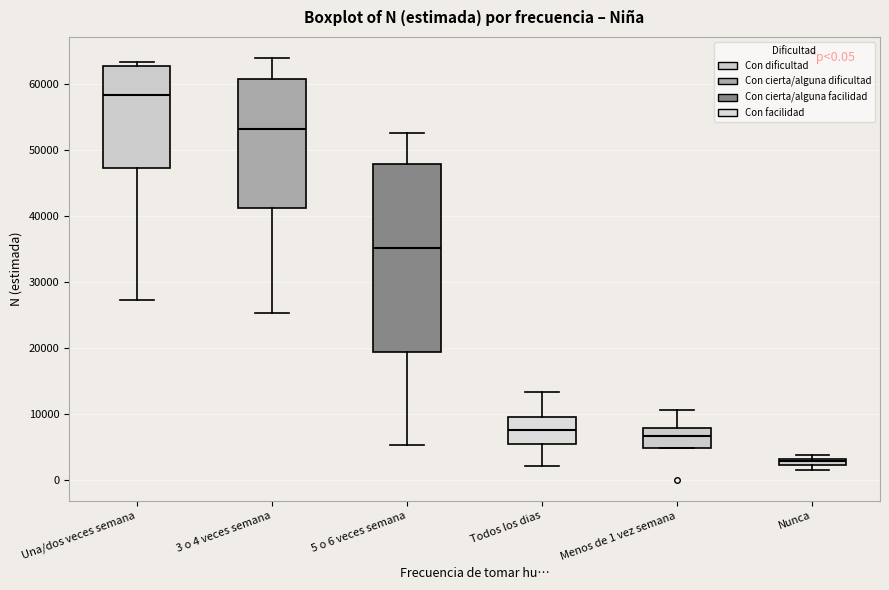

Which box is the tallest, from its lower edge to its upper edge?

5 o 6 veces semana